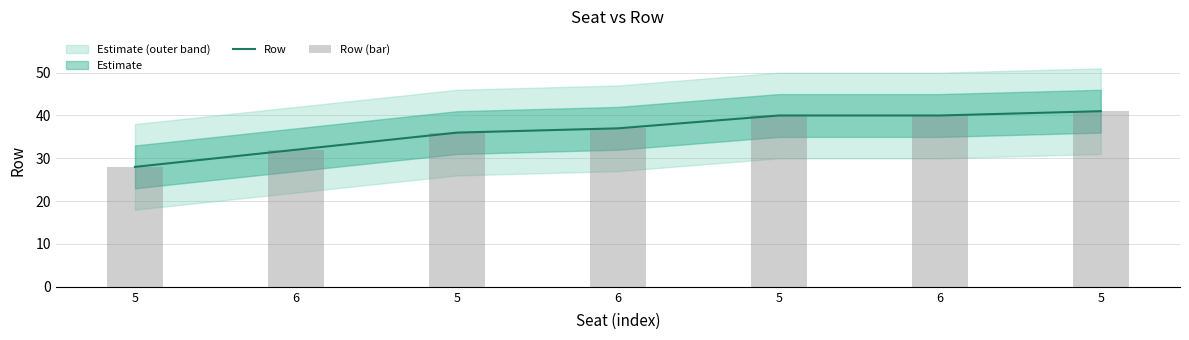

The Row series shows 36 at 5. True or false?

True